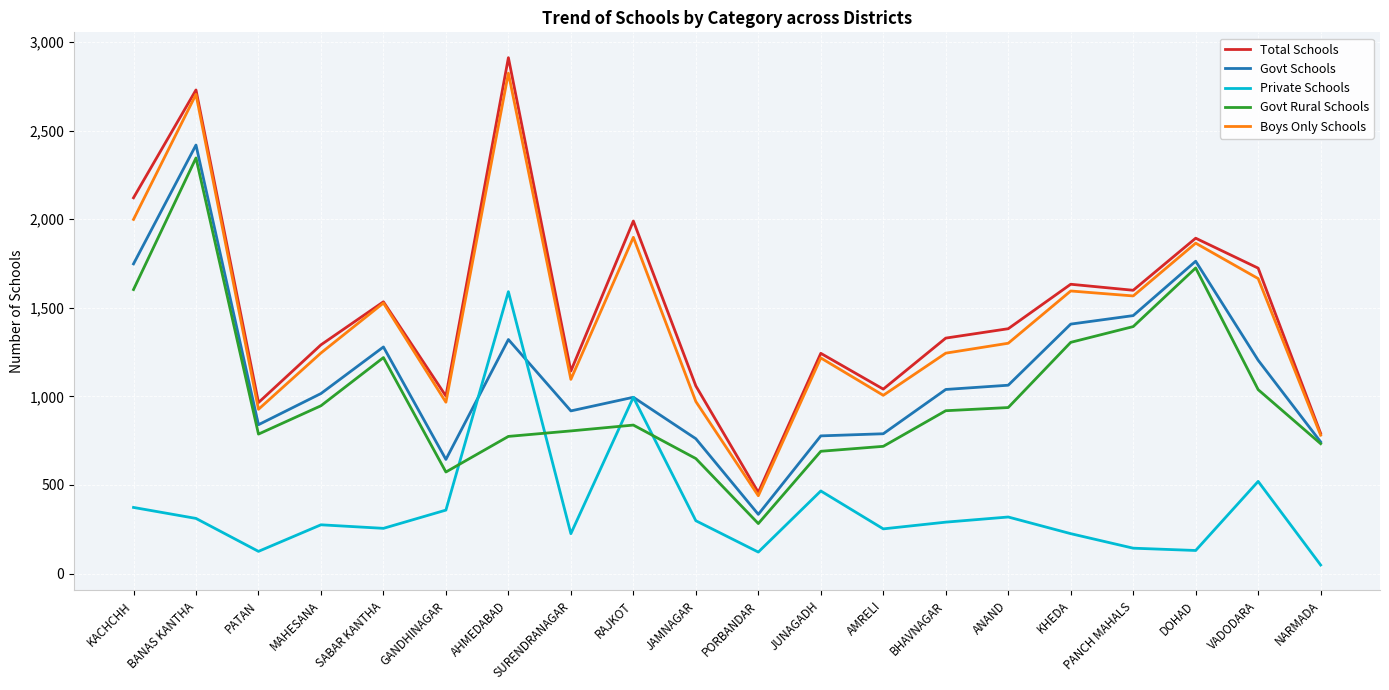

What is the difference between the Boys Only Schools values at BANAS KANTHA and KACHCHH?

706